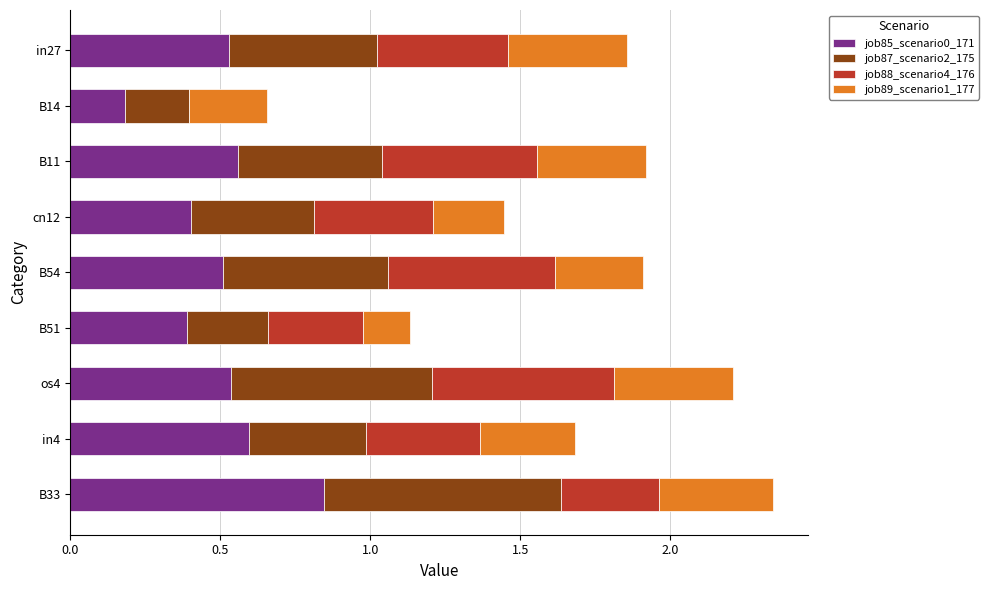

How many categories are shown in the chart?

9